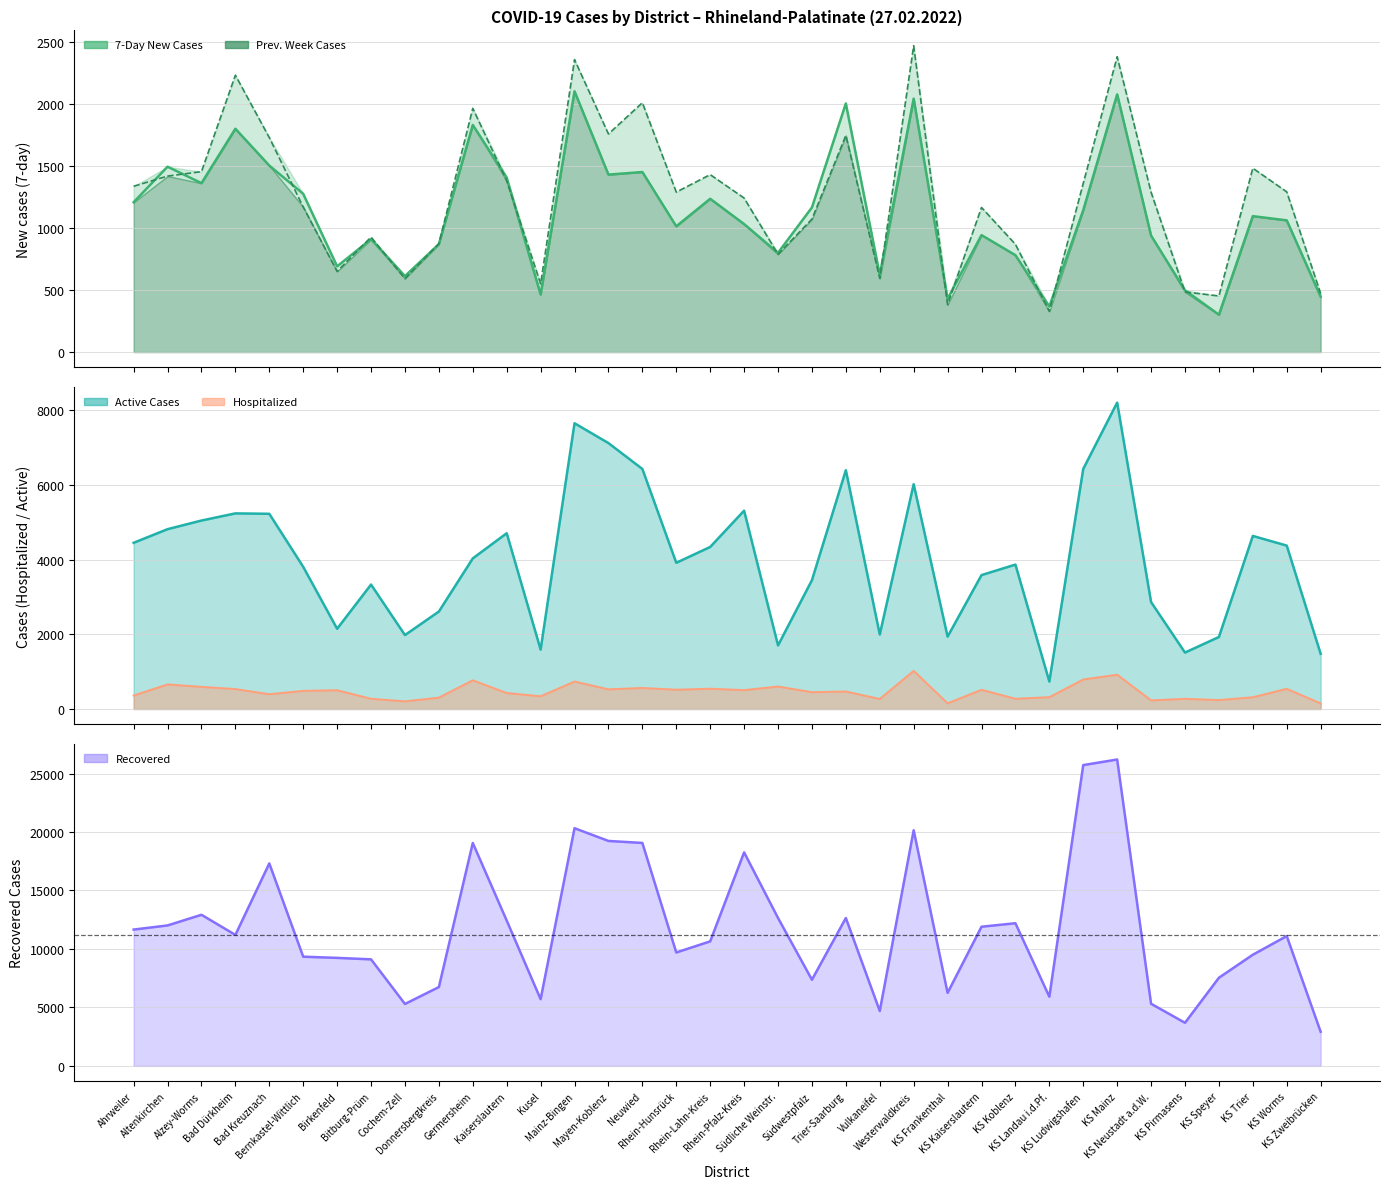

Reading left to right, extract all data points from this chart.

7-Day New Cases: Ahrweiler=1209	Altenkirchen=1496	Alzey-Worms=1363	Bad Dürkheim=1802	Bad Kreuznach=1505	Bernkastel-Wittlich=1277	Birkenfeld=692	Bitburg-Prüm=911	Cochem-Zell=613	Donnersbergkreis=871	Germersheim=1833	Kaiserslautern=1408	Kusel=465	Mainz-Bingen=2104	Mayen-Koblenz=1432	Neuwied=1453	Rhein-Hunsrück=1015	Rhein-Lahn-Kreis=1237	Rhein-Pfalz-Kreis=1033	Südliche Weinstr.=801	Südwestpfalz=1167	Trier-Saarburg=2006	Vulkaneifel=623	Westerwaldkreis=2045	KS Frankenthal=430	KS Kaiserslautern=944	KS Koblenz=782	KS Landau i.d.Pf.=368	KS Ludwigshafen=1145	KS Mainz=2079	KS Neustadt a.d.W.=940	KS Pirmasens=499	KS Speyer=302	KS Trier=1097	KS Worms=1063	KS Zweibrücken=447
Prev. Week Cases: Ahrweiler=1338	Altenkirchen=1420	Alzey-Worms=1456	Bad Dürkheim=2234	Bad Kreuznach=1731	Bernkastel-Wittlich=1171	Birkenfeld=651	Bitburg-Prüm=928	Cochem-Zell=593	Donnersbergkreis=875	Germersheim=1967	Kaiserslautern=1382	Kusel=551	Mainz-Bingen=2360	Mayen-Koblenz=1760	Neuwied=2012	Rhein-Hunsrück=1291	Rhein-Lahn-Kreis=1432	Rhein-Pfalz-Kreis=1243	Südliche Weinstr.=789	Südwestpfalz=1073	Trier-Saarburg=1748	Vulkaneifel=595	Westerwaldkreis=2472	KS Frankenthal=383	KS Kaiserslautern=1167	KS Koblenz=870	KS Landau i.d.Pf.=329	KS Ludwigshafen=1362	KS Mainz=2383	KS Neustadt a.d.W.=1290	KS Pirmasens=485	KS Speyer=453	KS Trier=1484	KS Worms=1293	KS Zweibrücken=473
Active Cases: Ahrweiler=4447	Altenkirchen=4812	Alzey-Worms=5043	Bad Dürkheim=5234	Bad Kreuznach=5223	Bernkastel-Wittlich=3804	Birkenfeld=2147	Bitburg-Prüm=3330	Cochem-Zell=1978	Donnersbergkreis=2608	Germersheim=4030	Kaiserslautern=4703	Kusel=1590	Mainz-Bingen=7646	Mayen-Koblenz=7115	Neuwied=6423	Rhein-Hunsrück=3912	Rhein-Lahn-Kreis=4336	Rhein-Pfalz-Kreis=5307	Südliche Weinstr.=1702	Südwestpfalz=3447	Trier-Saarburg=6389	Vulkaneifel=1994	Westerwaldkreis=6016	KS Frankenthal=1936	KS Kaiserslautern=3583	KS Koblenz=3864	KS Landau i.d.Pf.=736	KS Ludwigshafen=6424	KS Mainz=8198	KS Neustadt a.d.W.=2861	KS Pirmasens=1510	KS Speyer=1927	KS Trier=4631	KS Worms=4372	KS Zweibrücken=1477
Hospitalized: Ahrweiler=361	Altenkirchen=658	Alzey-Worms=593	Bad Dürkheim=534	Bad Kreuznach=396	Bernkastel-Wittlich=486	Birkenfeld=503	Bitburg-Prüm=274	Cochem-Zell=205	Donnersbergkreis=304	Germersheim=769	Kaiserslautern=428	Kusel=341	Mainz-Bingen=736	Mayen-Koblenz=527	Neuwied=563	Rhein-Hunsrück=517	Rhein-Lahn-Kreis=543	Rhein-Pfalz-Kreis=506	Südliche Weinstr.=602	Südwestpfalz=451	Trier-Saarburg=469	Vulkaneifel=269	Westerwaldkreis=1021	KS Frankenthal=153	KS Kaiserslautern=515	KS Koblenz=274	KS Landau i.d.Pf.=317	KS Ludwigshafen=790	KS Mainz=918	KS Neustadt a.d.W.=232	KS Pirmasens=273	KS Speyer=240	KS Trier=315	KS Worms=541	KS Zweibrücken=149
Recovered: Ahrweiler=11658	Altenkirchen=12012	Alzey-Worms=12923	Bad Dürkheim=11201	Bad Kreuznach=17316	Bernkastel-Wittlich=9339	Birkenfeld=9237	Bitburg-Prüm=9112	Cochem-Zell=5296	Donnersbergkreis=6743	Germersheim=19065	Kaiserslautern=12429	Kusel=5705	Mainz-Bingen=20326	Mayen-Koblenz=19237	Neuwied=19066	Rhein-Hunsrück=9699	Rhein-Lahn-Kreis=10650	Rhein-Pfalz-Kreis=18259	Südliche Weinstr.=12651	Südwestpfalz=7369	Trier-Saarburg=12645	Vulkaneifel=4697	Westerwaldkreis=20151	KS Frankenthal=6246	KS Kaiserslautern=11902	KS Koblenz=12200	KS Landau i.d.Pf.=5917	KS Ludwigshafen=25724	KS Mainz=26201	KS Neustadt a.d.W.=5313	KS Pirmasens=3686	KS Speyer=7539	KS Trier=9506	KS Worms=11103	KS Zweibrücken=2917